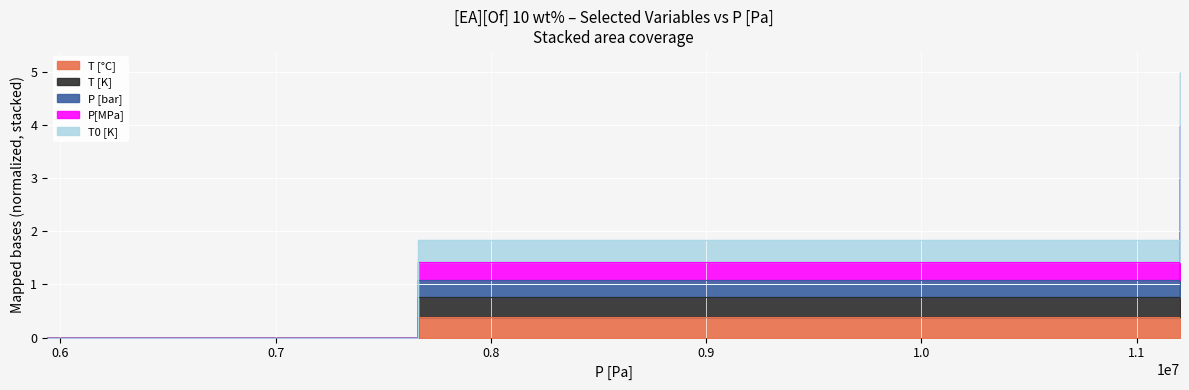

How many lines are shown in the chart?

5